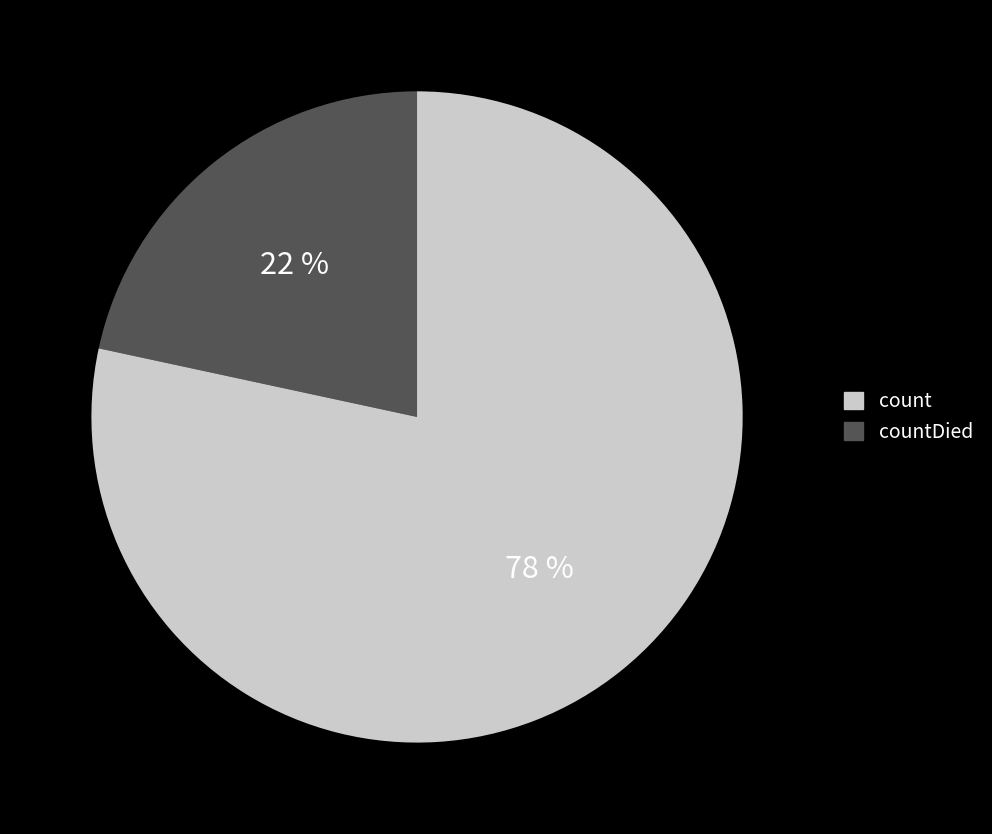

To the nearest percent, what is the average slice percentage?

50%